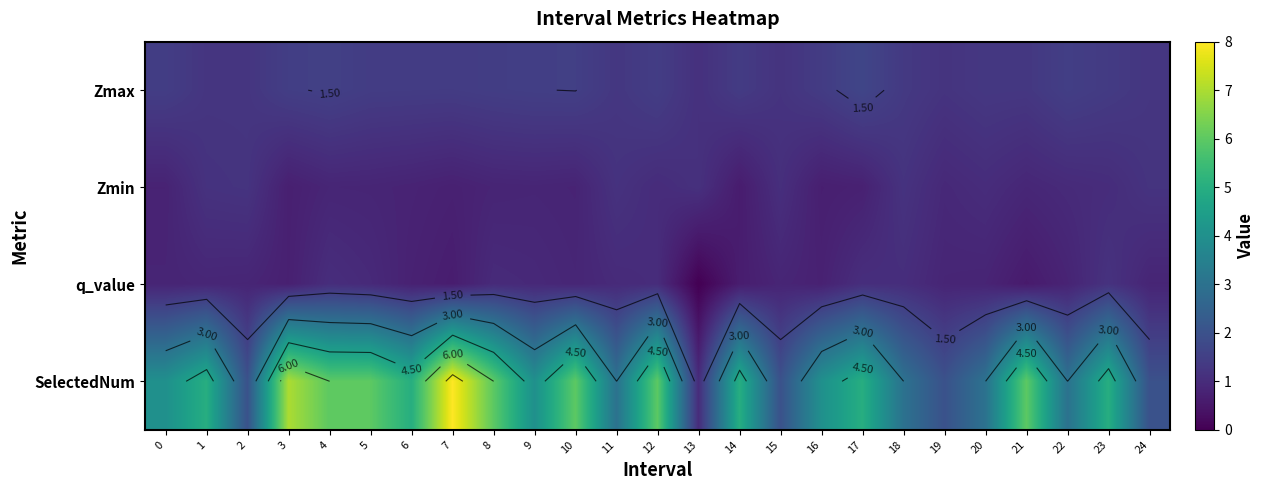

Rank the categories by Zmax value from highest to lowest.

17, 4, 10, 9, 22, 3, 8, 0, 12, 5, 6, 7, 16, 14, 23, 18, 20, 21, 11, 24, 1, 2, 19, 15, 13